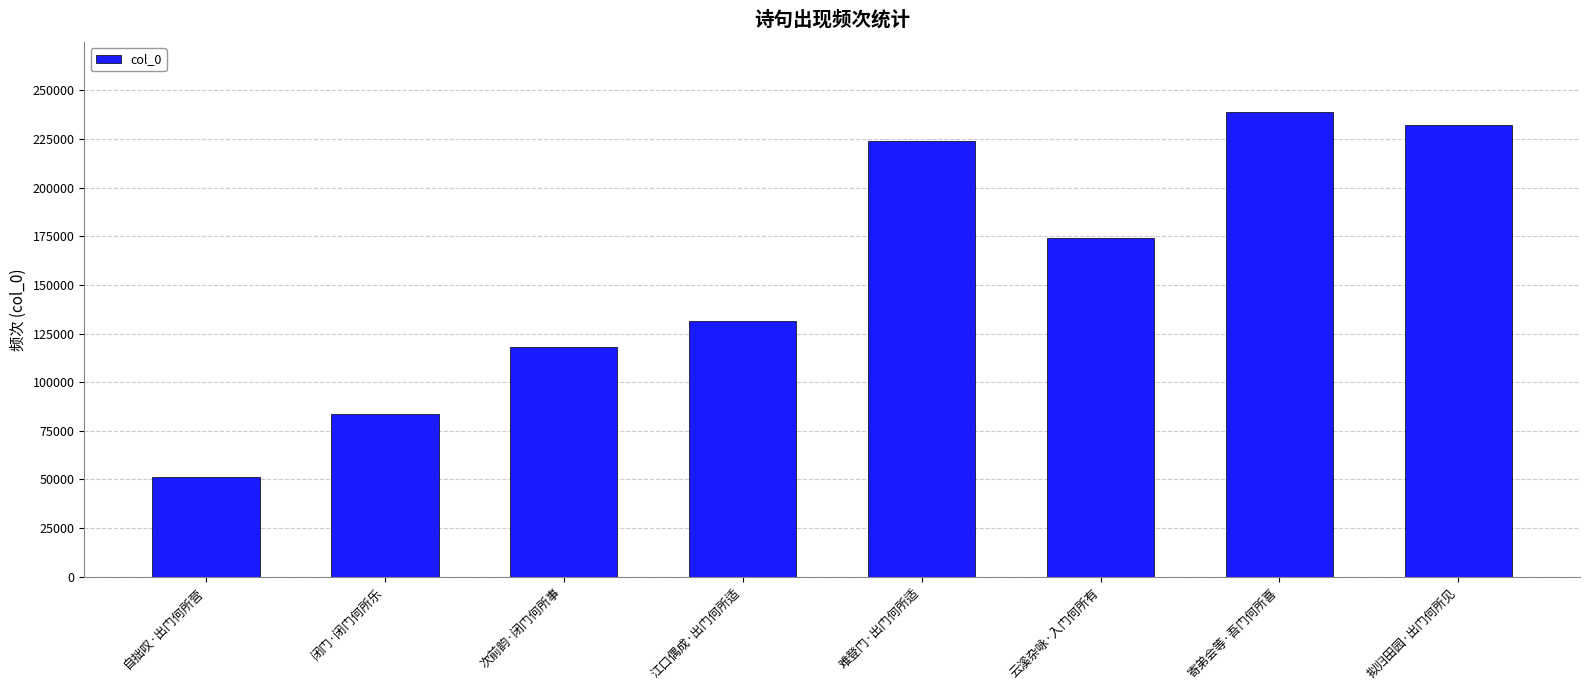

Reading left to right, list all the values displayed in this chart.

自拙叹·出门何所营=51220	闭门·闭门何所乐=83630	次前韵·闭门何所事=118142	江口偶成·出门何所适=131556	难登门·出门何所适=224005	云溪杂咏·入门何所有=173981	寄弟会等·吾门何所喜=239040	拟归田园·出门何所见=232340